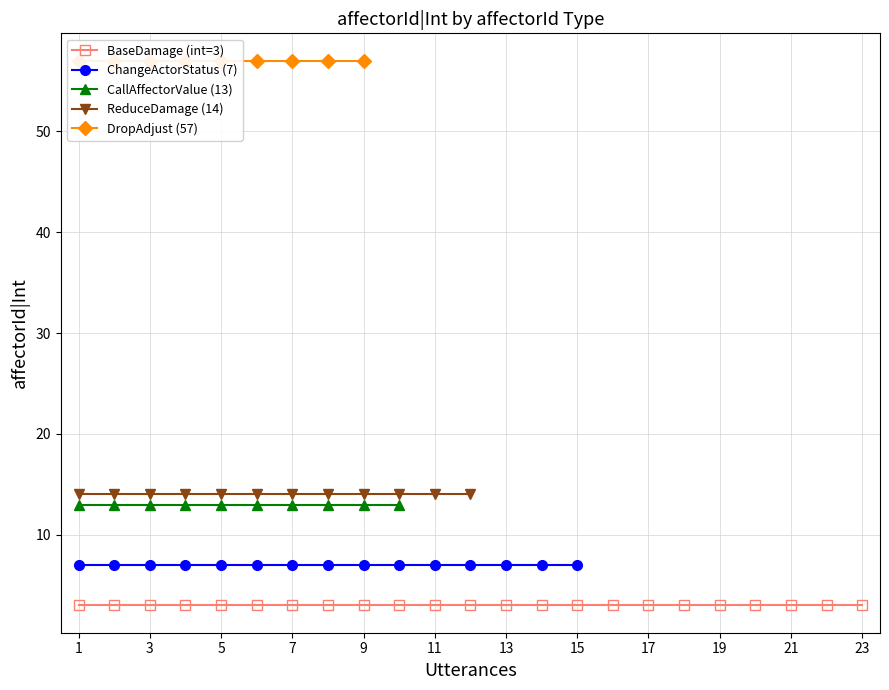

What is the average value of the ReduceDamage series?

14